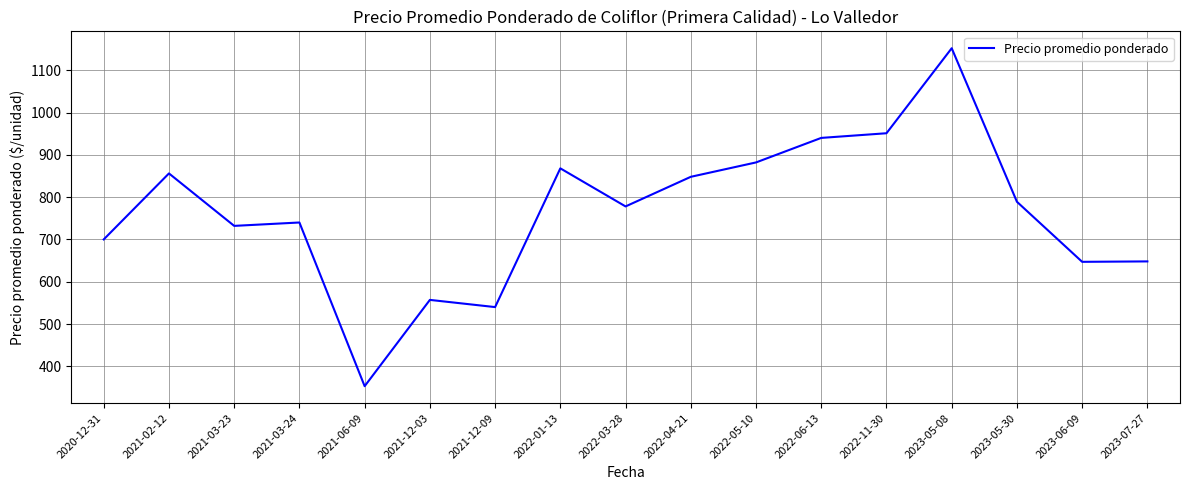

What is the smallest value displayed?

353